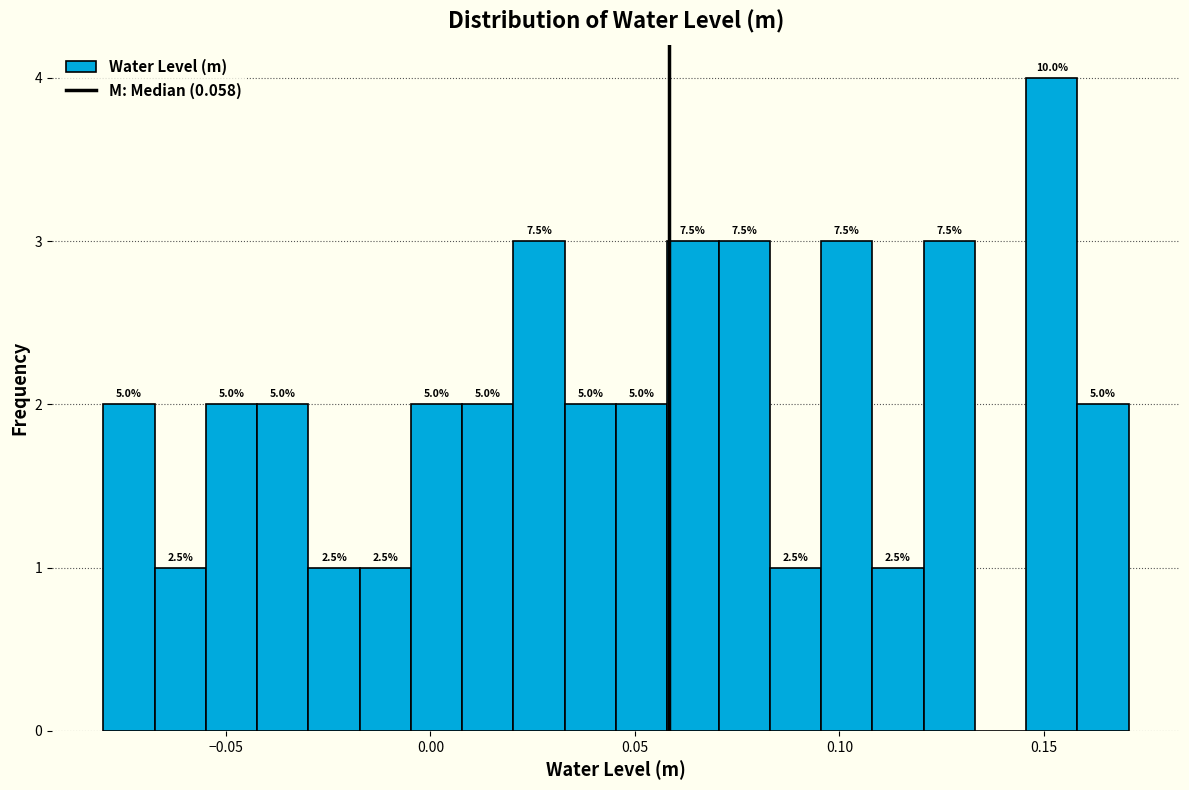

Read against the x-axis, roughly where is the centre of the tallest bar?

0.150